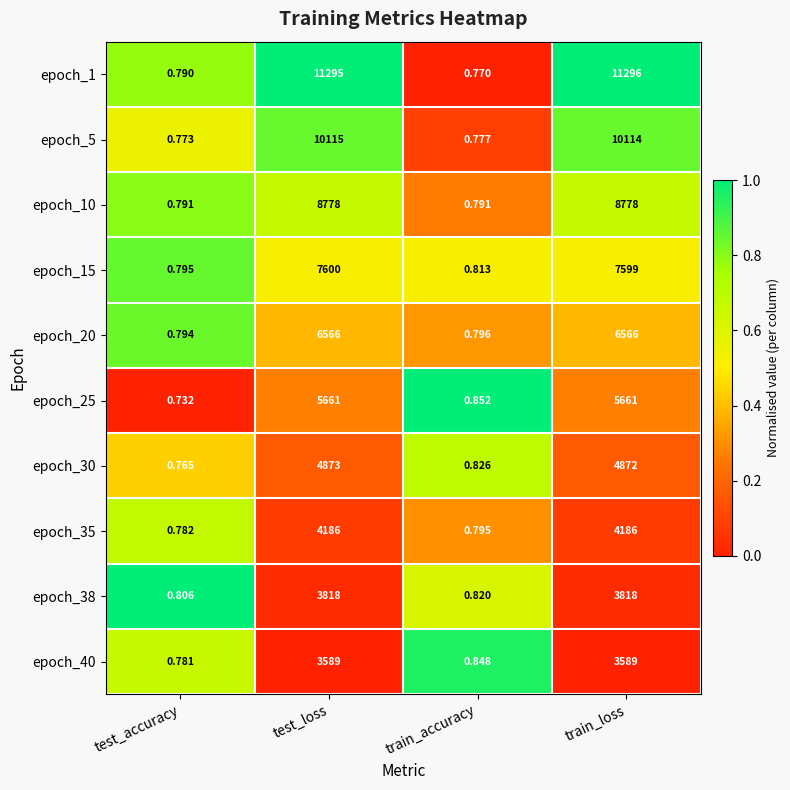

At which category is the sum across all series the highest?

test_loss